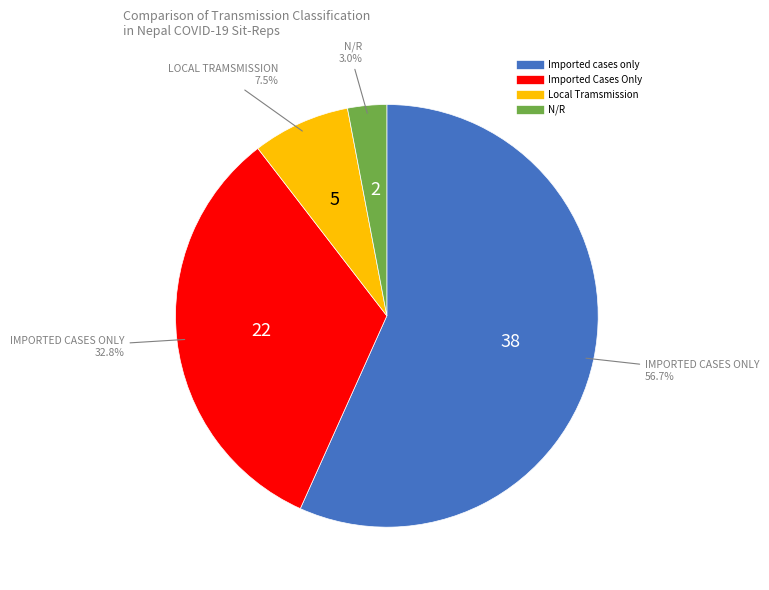

How many slices are in this pie chart?

4